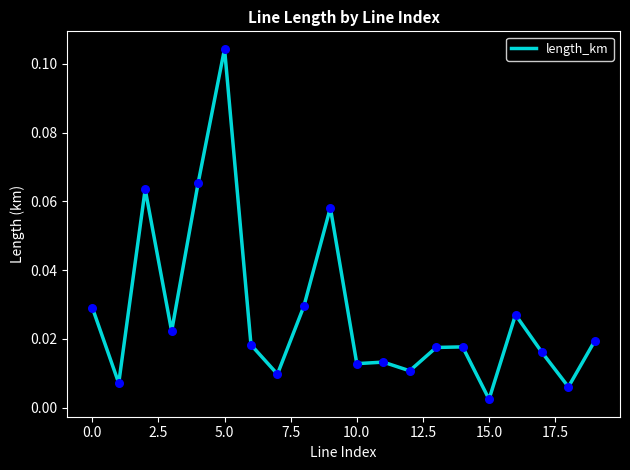

Is this an area chart (filled region under the line)?

No